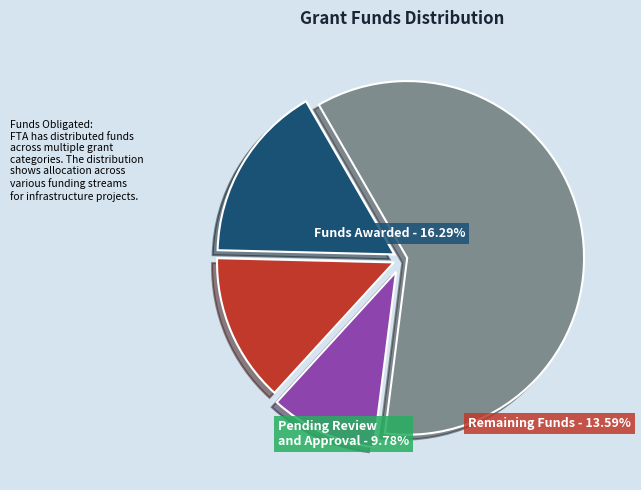

Is there a majority slice in this chart?

Yes